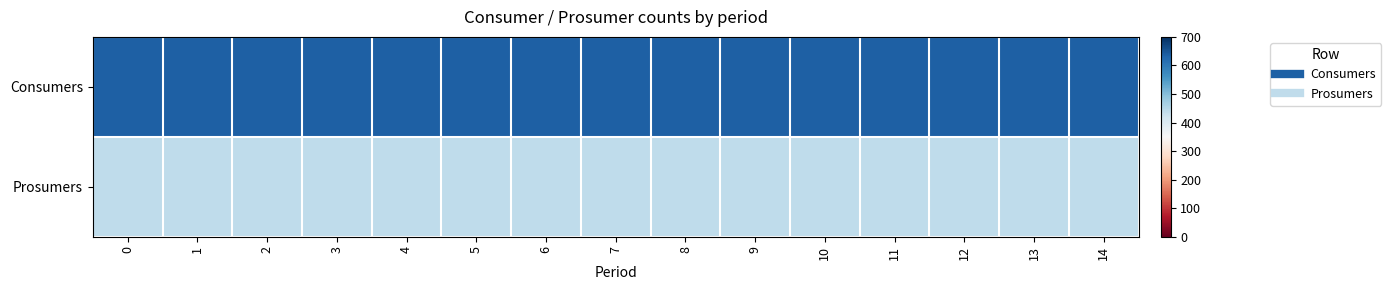

How many data points does each series have?

15